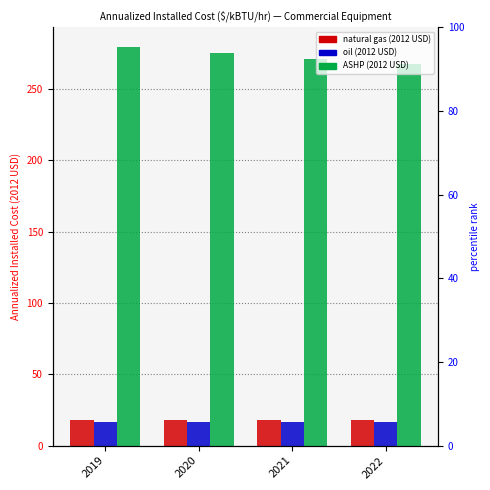

The natural gas (2012 USD) series shows 18.2 at 2020. True or false?

True